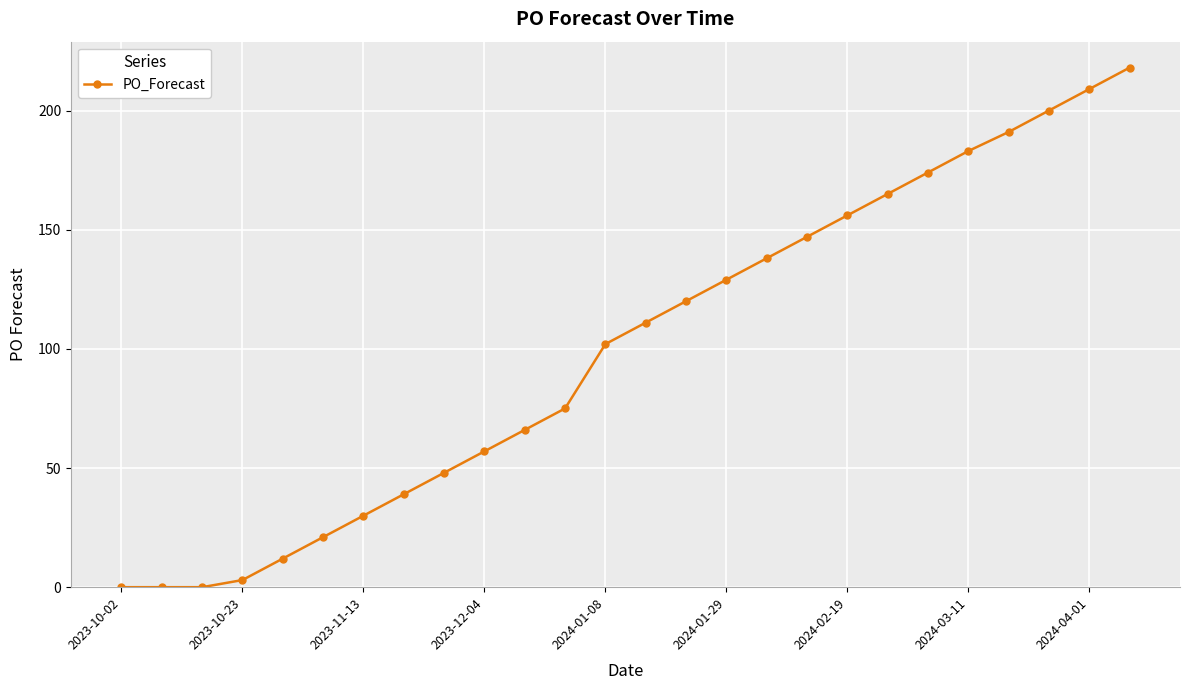

Does the chart have visible grid lines?

Yes